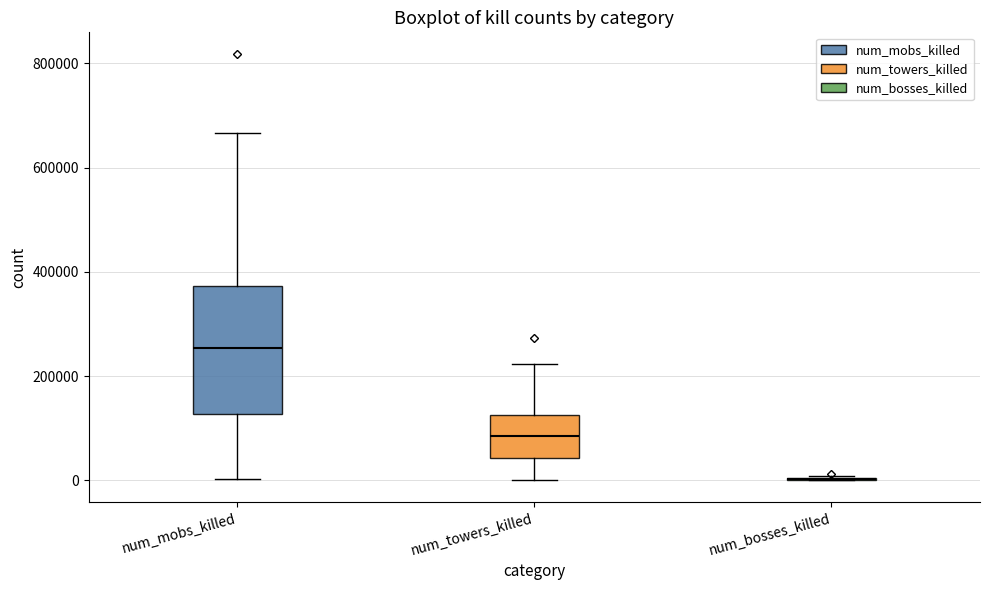

Where does the lower whisker of the box for num_mobs_killed end on the y-axis? The values are not printed on the chart, so give them approximately, as read against the axis.

0